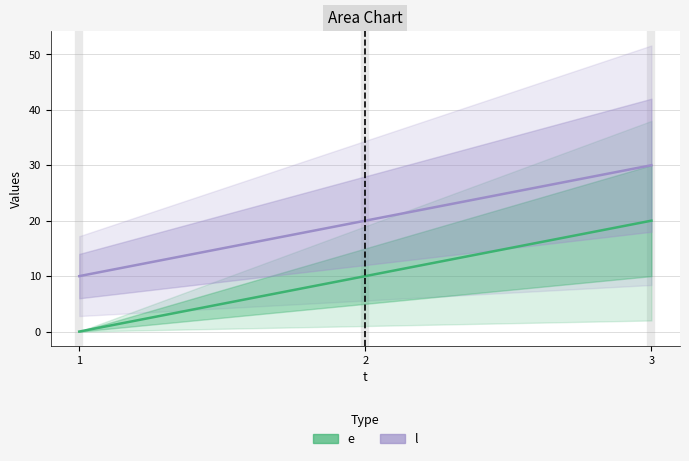

Count the number of data series in this chart.

2